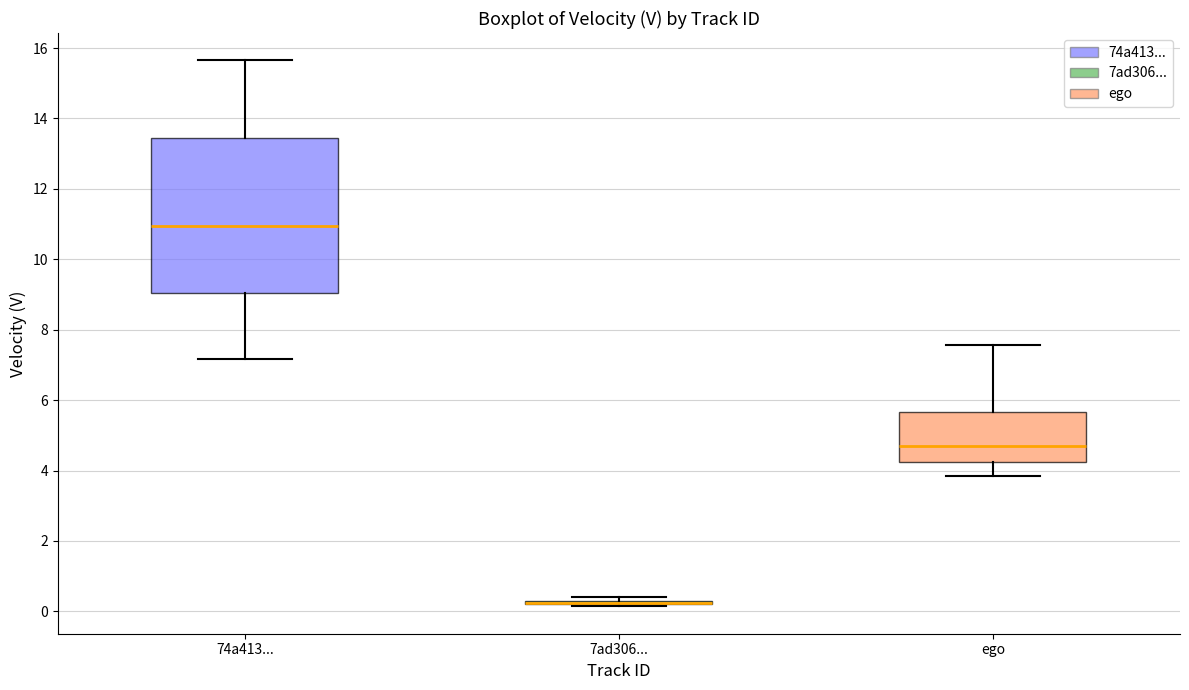

Comparing the boxes themselves (not the whiskers), which one is the tallest?

74a413...